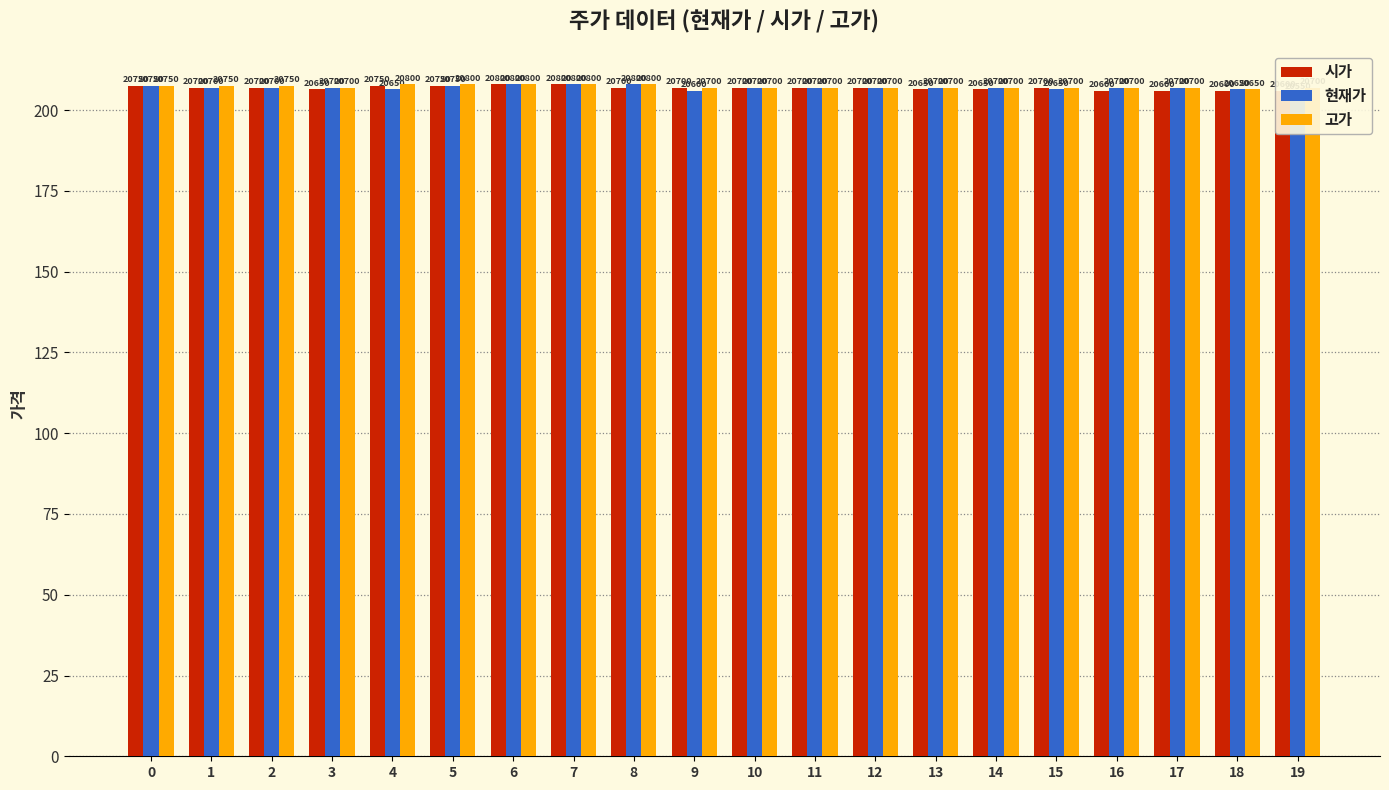

Which category has the lowest value in the 고가 series?

18